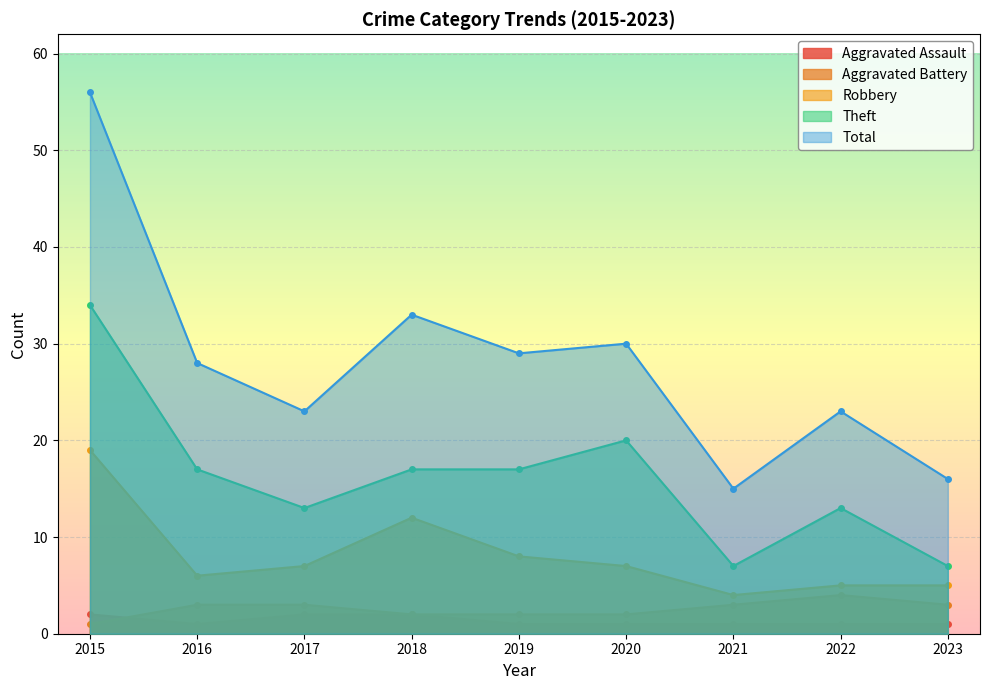

What are all the series names shown in the legend?

Aggravated Assault, Aggravated Battery, Robbery, Theft, Total